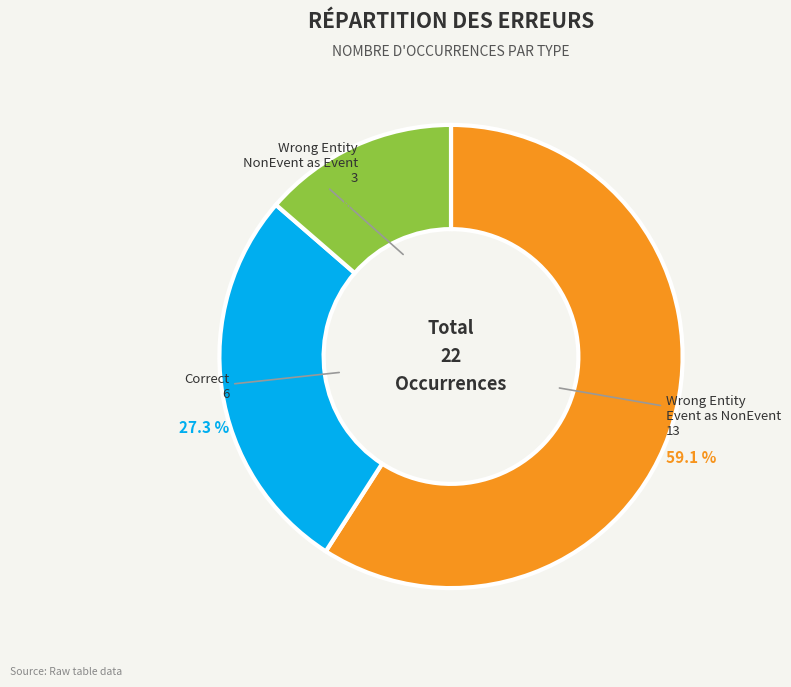

To the nearest percent, what is the average slice percentage?

33%